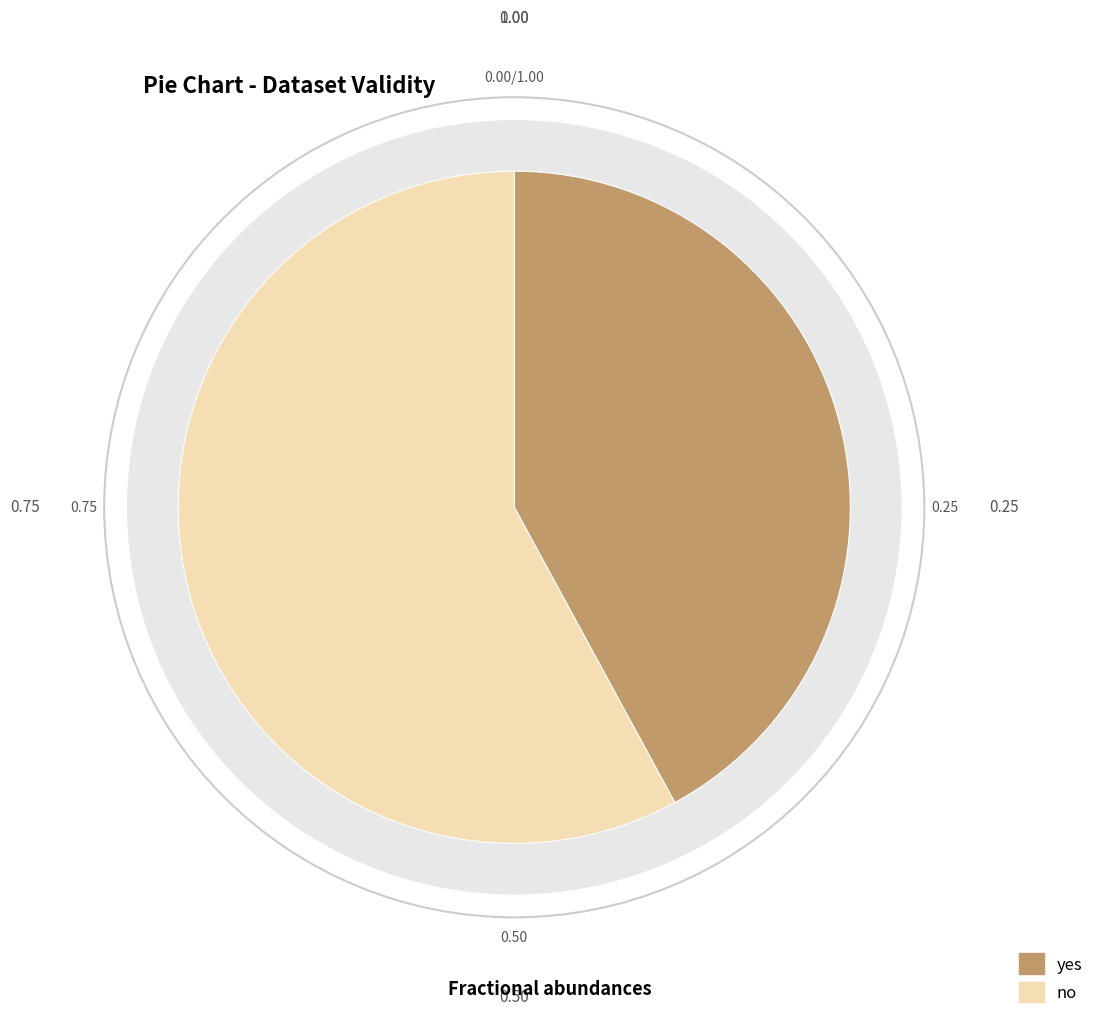

Which has a higher value, no or yes?

no